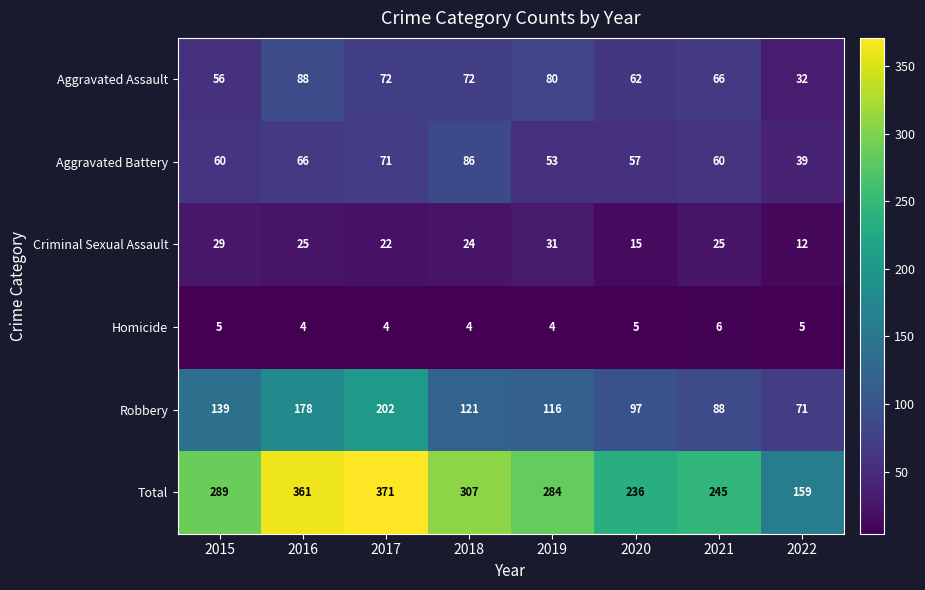

How many distinct data groups are displayed?

6